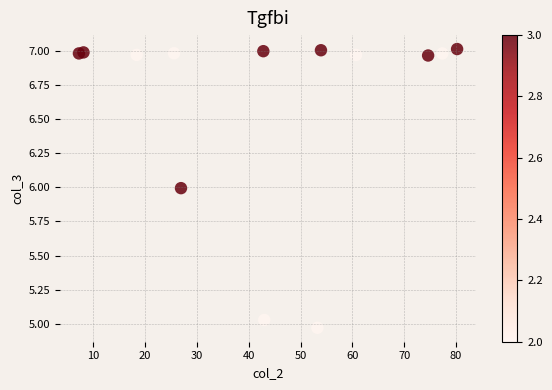

What is the range of Y values (max minus min)?

2.0